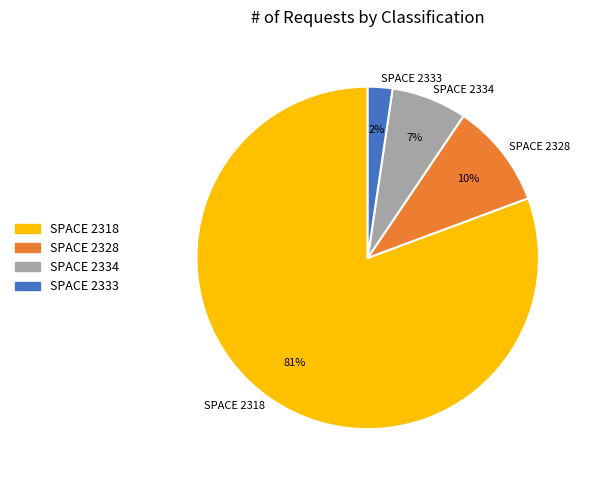

How many segments does this pie chart have?

4